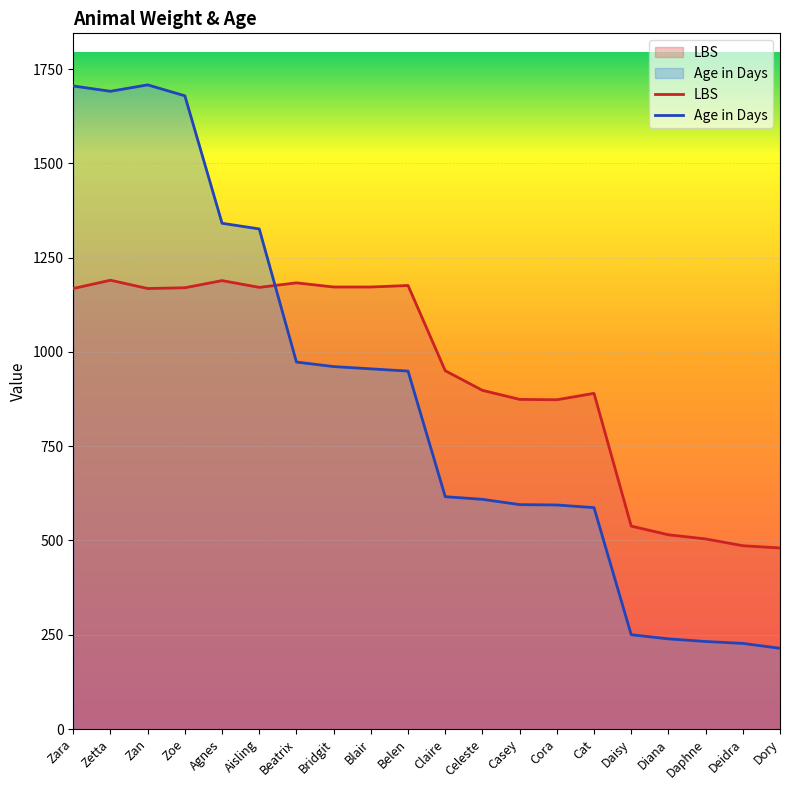

In LBS, how many points are lower than both neighbors (excluding endpoints)?

3